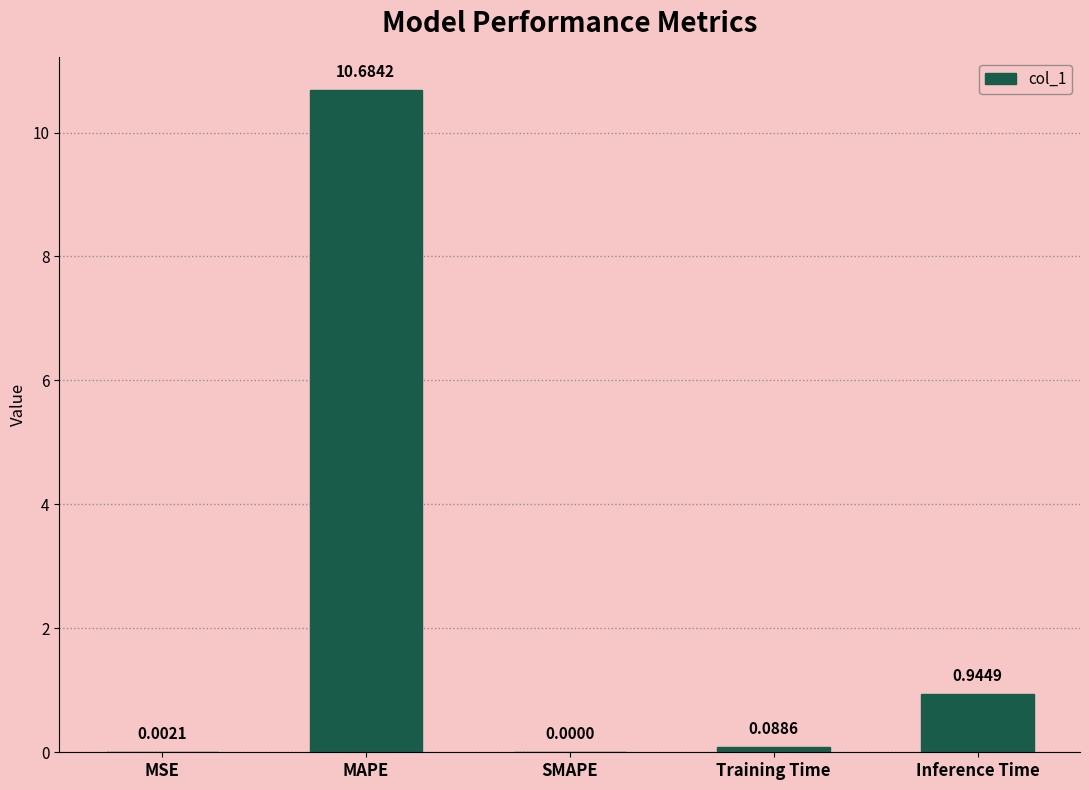

Which label corresponds to the largest value in the chart?

MAPE